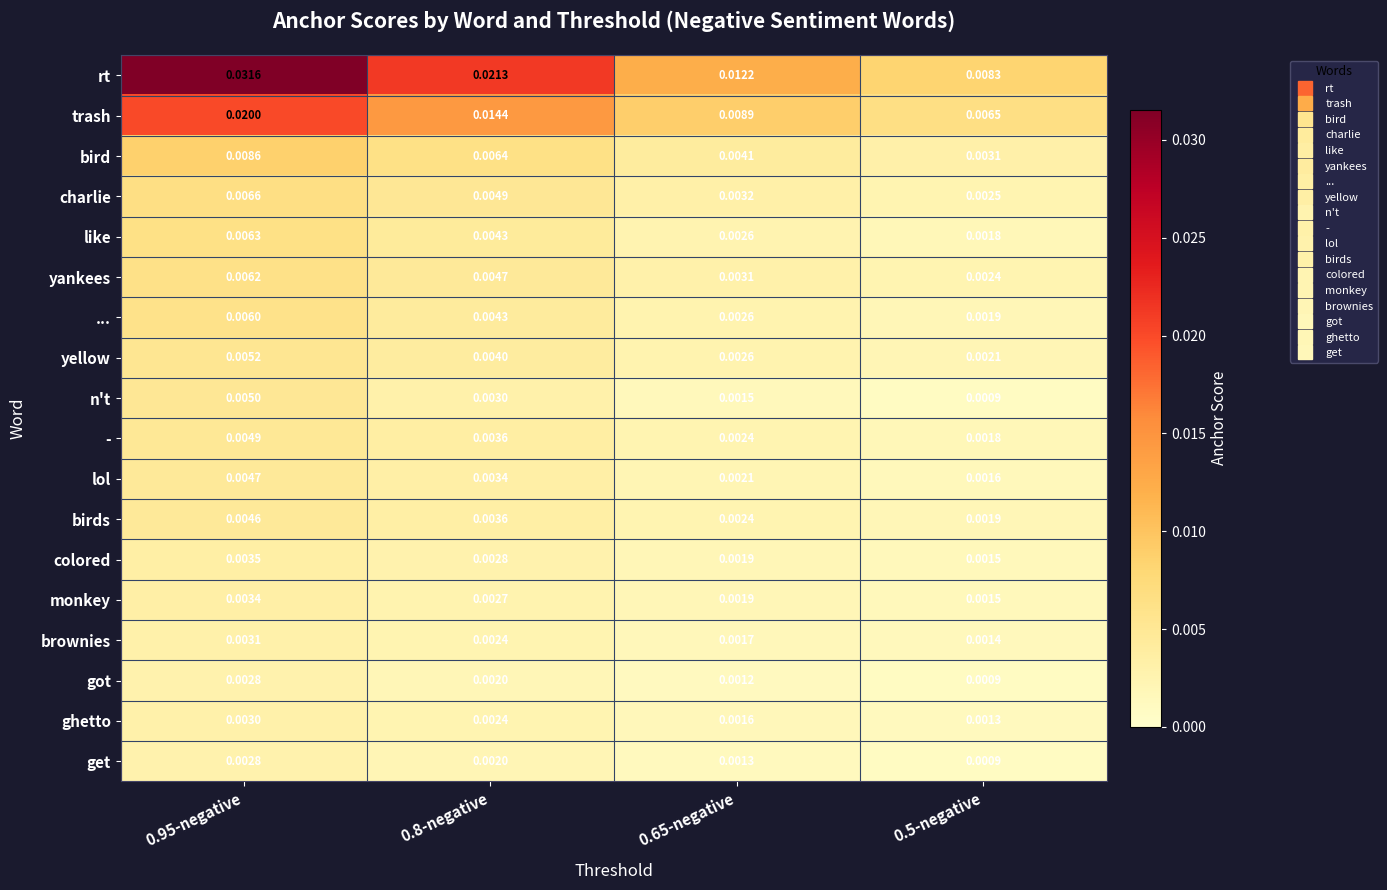

Which series changed the most between 0.8-negative and 0.5-negative?

rt